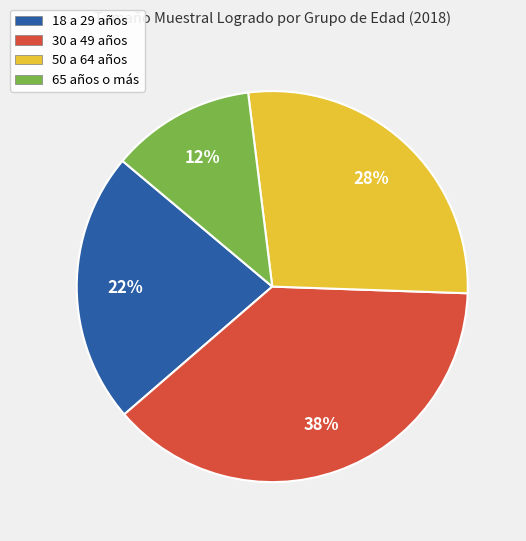

Count the number of slices in the pie.

4